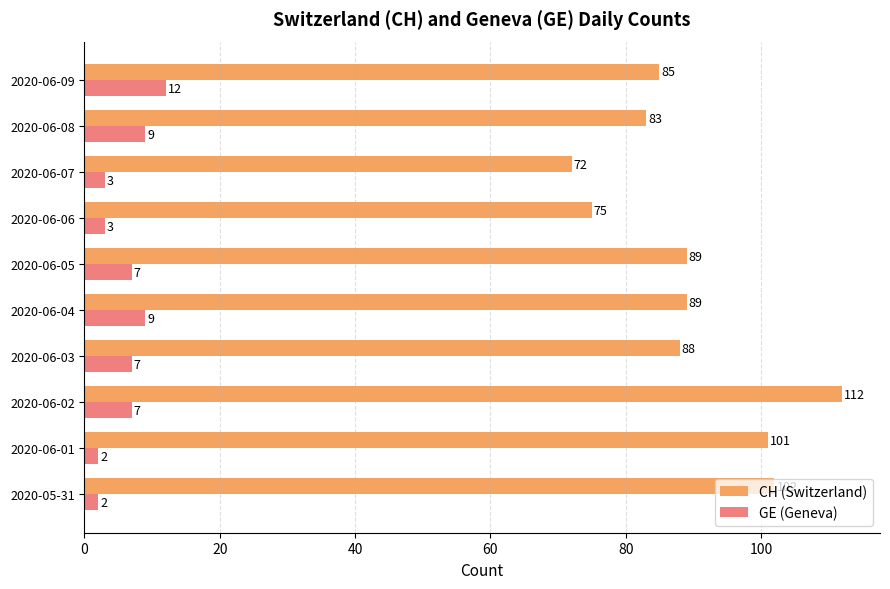

What is the total value across all series at 2020-06-09?

97